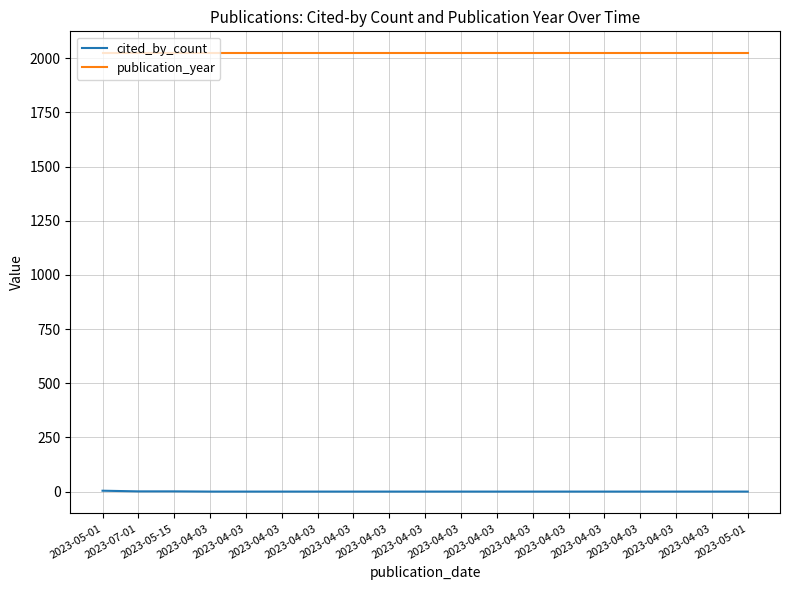

What are all the series names shown in the legend?

cited_by_count, publication_year